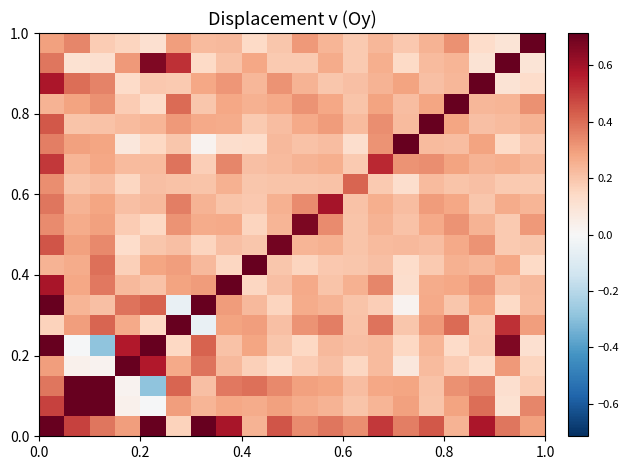

Count the number of data series in this chart.

20